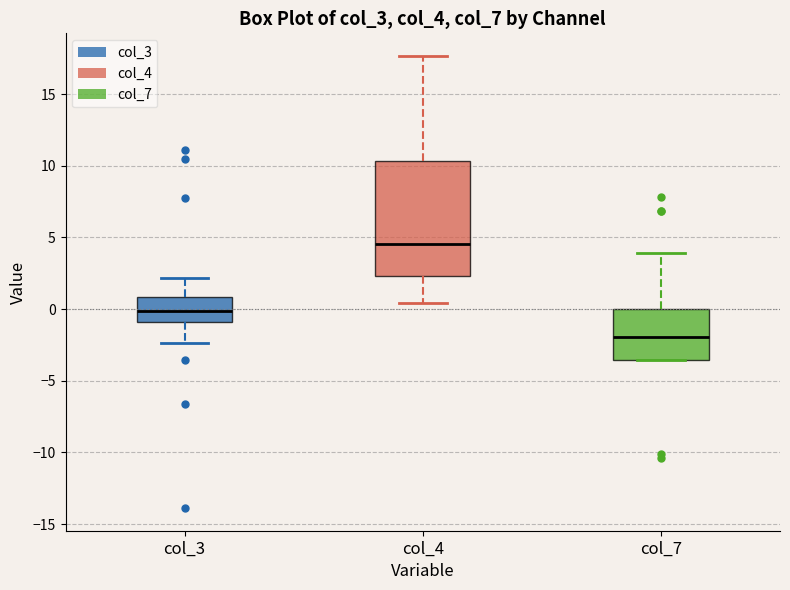

Where does the lower whisker of the box for col_3 end on the y-axis? The values are not printed on the chart, so give them approximately, as read against the axis.

-2.5